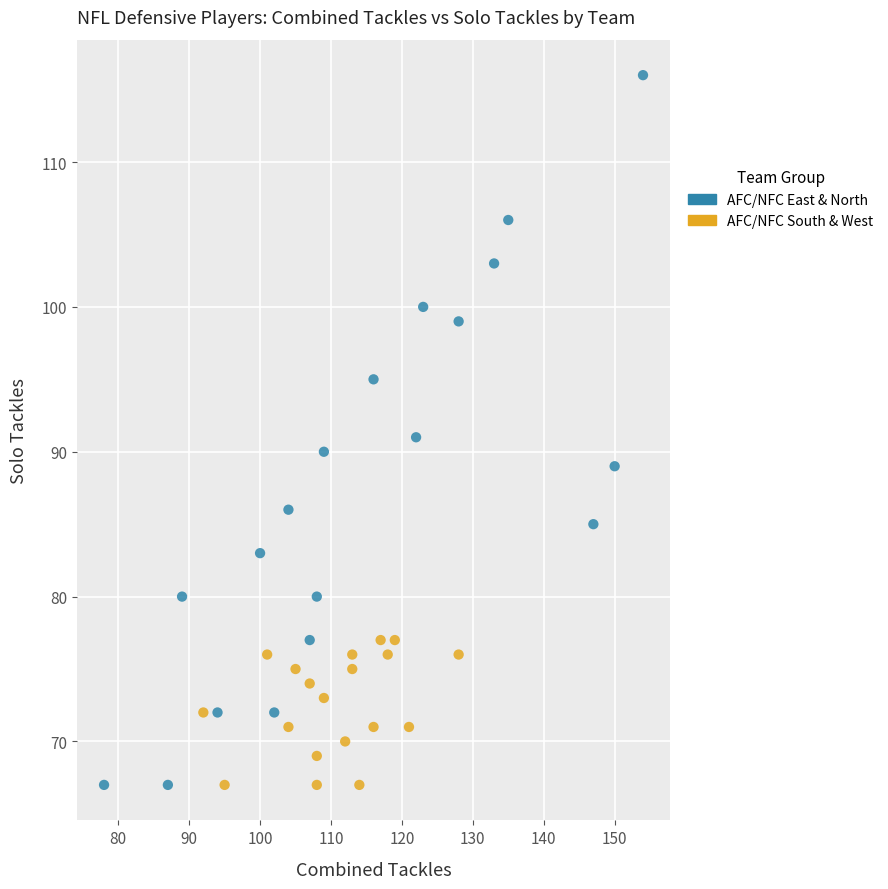

Which series has the largest Y range (max minus min)?

AFC/NFC East & North